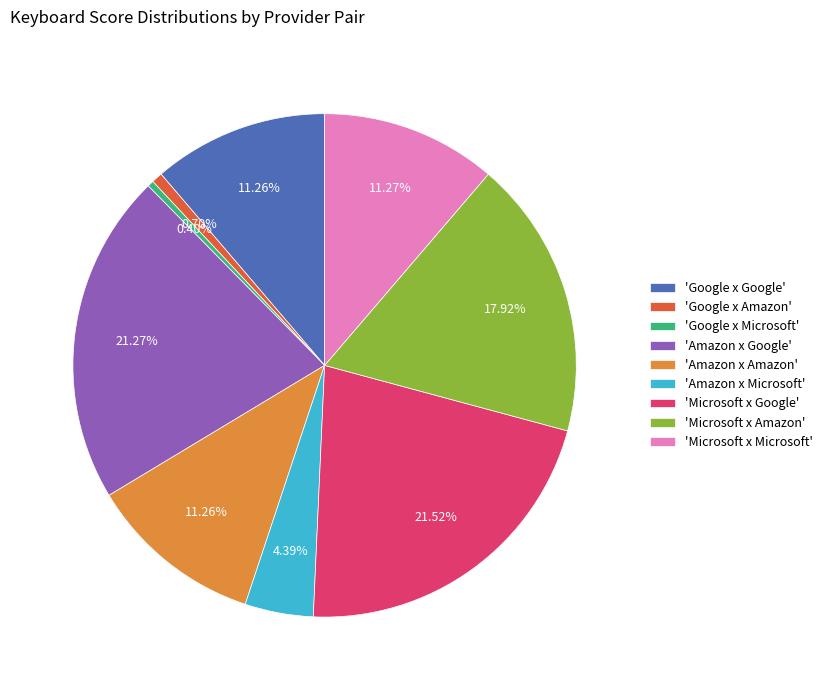

Which has a higher value, 'Google x Amazon' or 'Microsoft x Microsoft'?

'Microsoft x Microsoft'